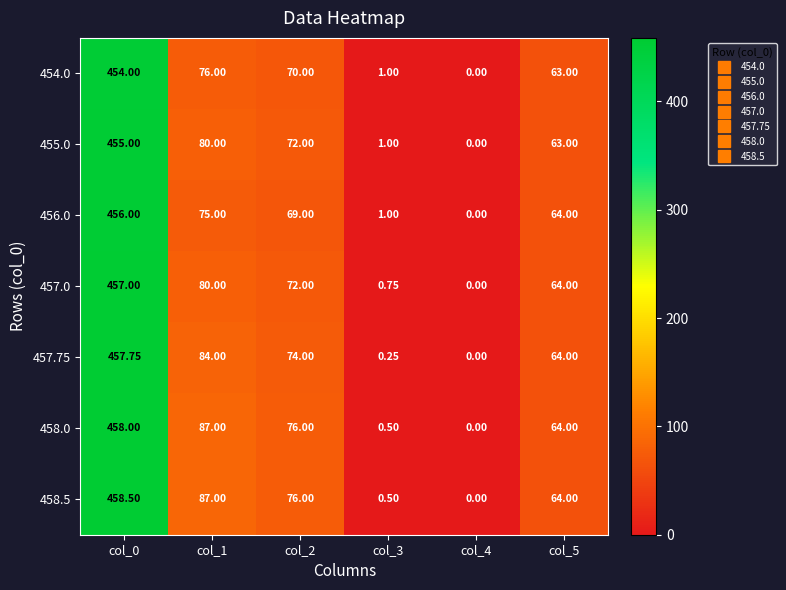

Is the value of 458.0 at col_1 greater than the value of 454.0 at col_3?

Yes